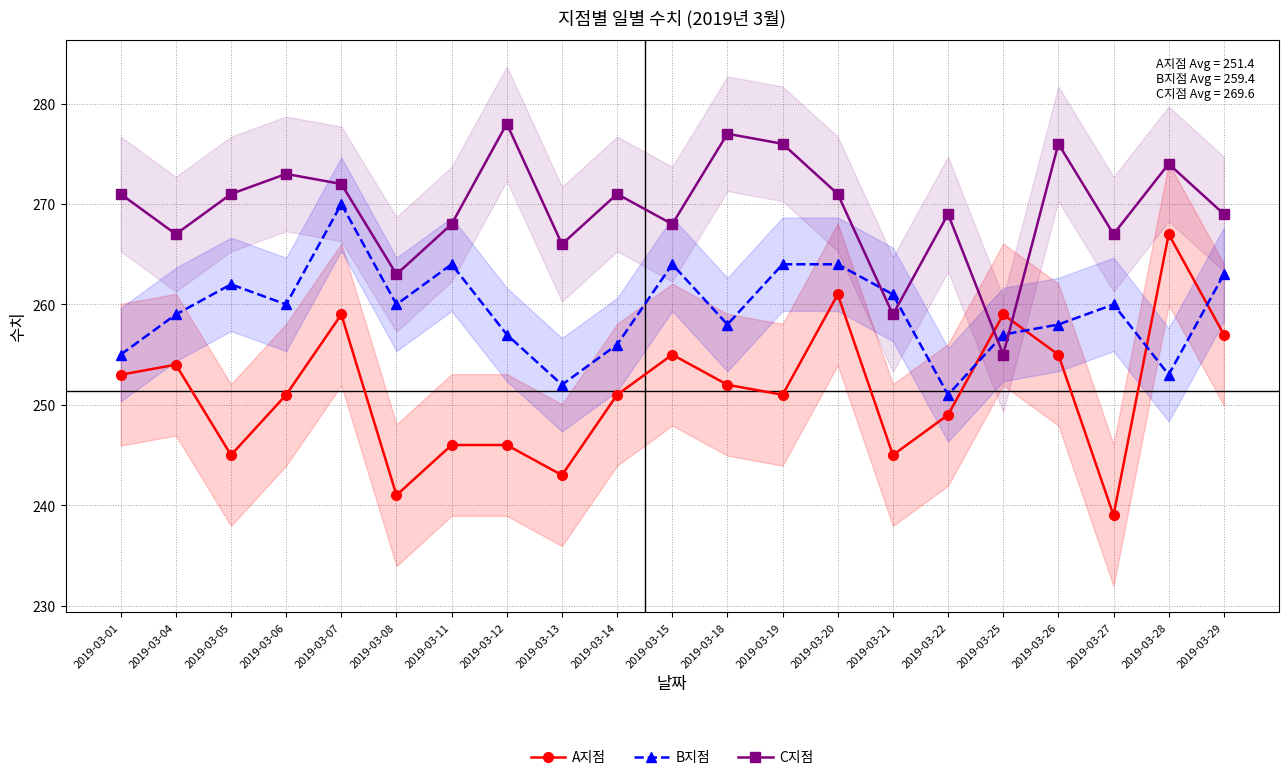

Rank the series at 2019-03-18 from highest to lowest value.

C지점, B지점, A지점